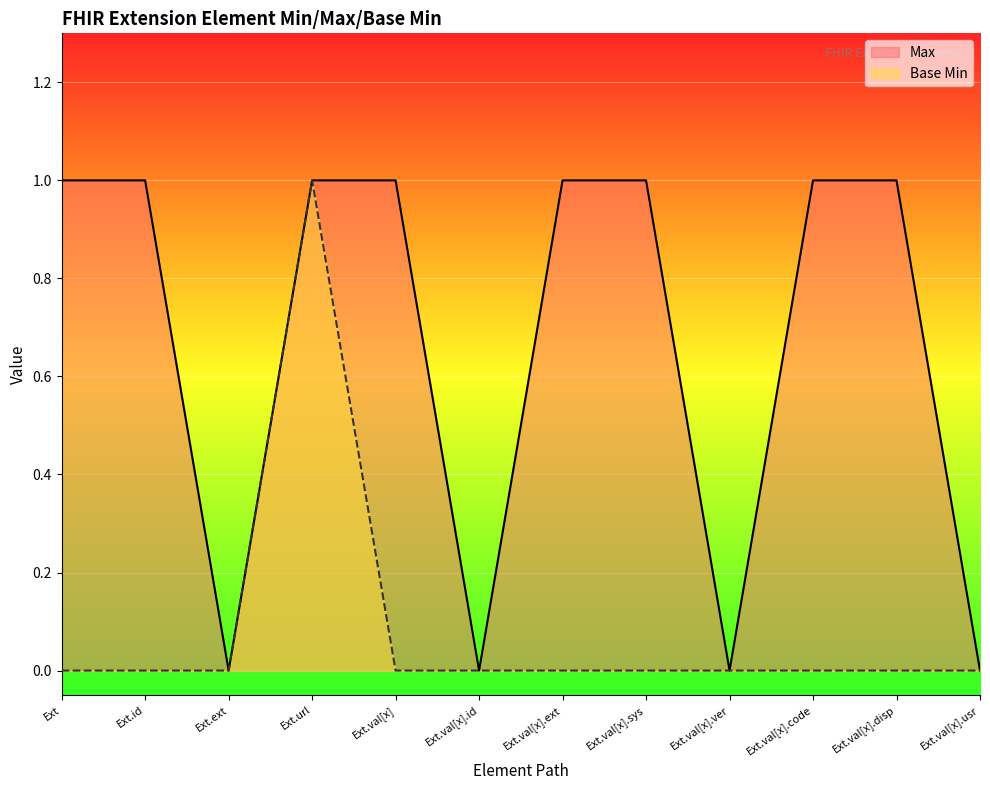

How many categories are shown in the chart?

12